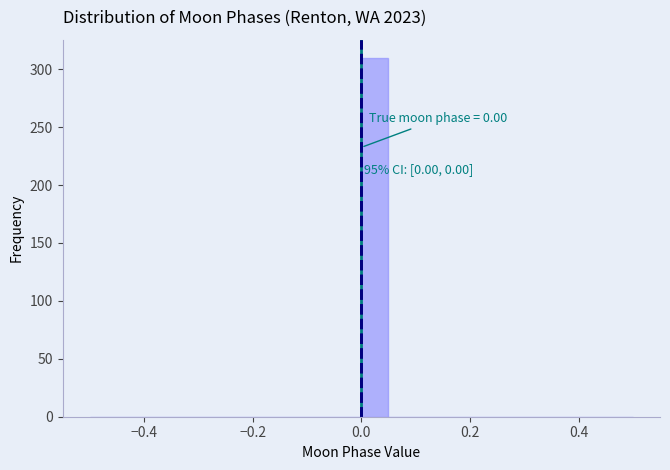

Read against the x-axis, roughly where is the centre of the tallest bar?

0.02